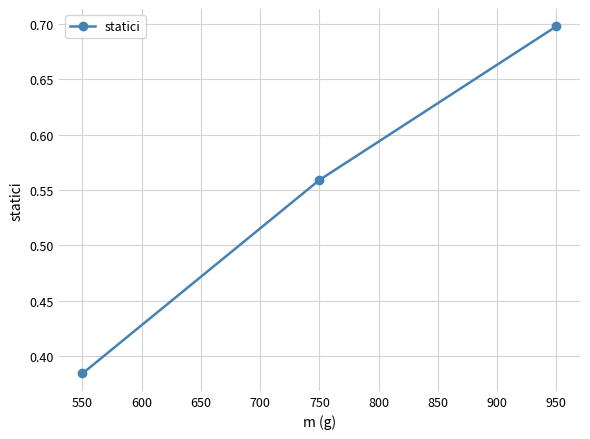

What is the sum of all values?

1.6